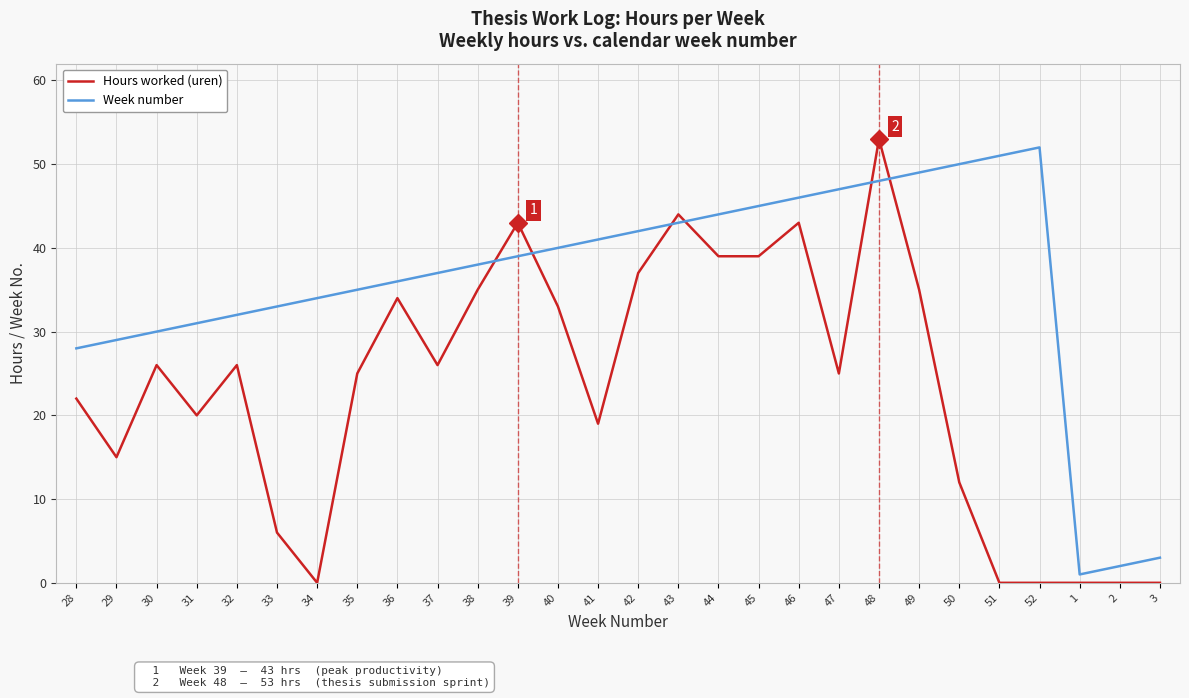

What are all the series names shown in the legend?

Hours worked (uren), Week number